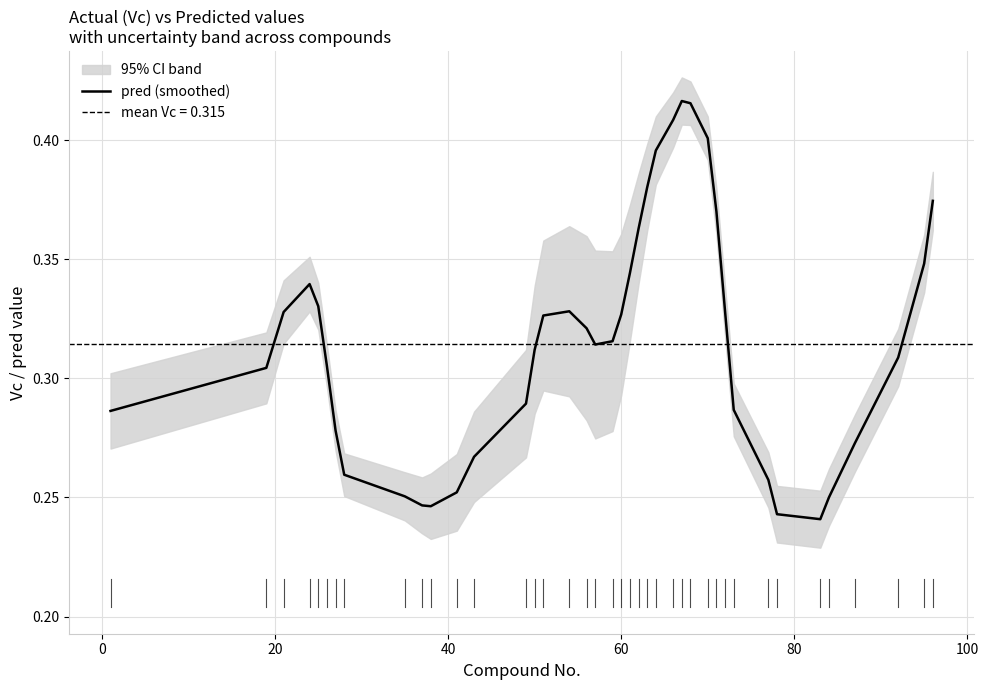

The value at 37 is 0.4. True or false?

False